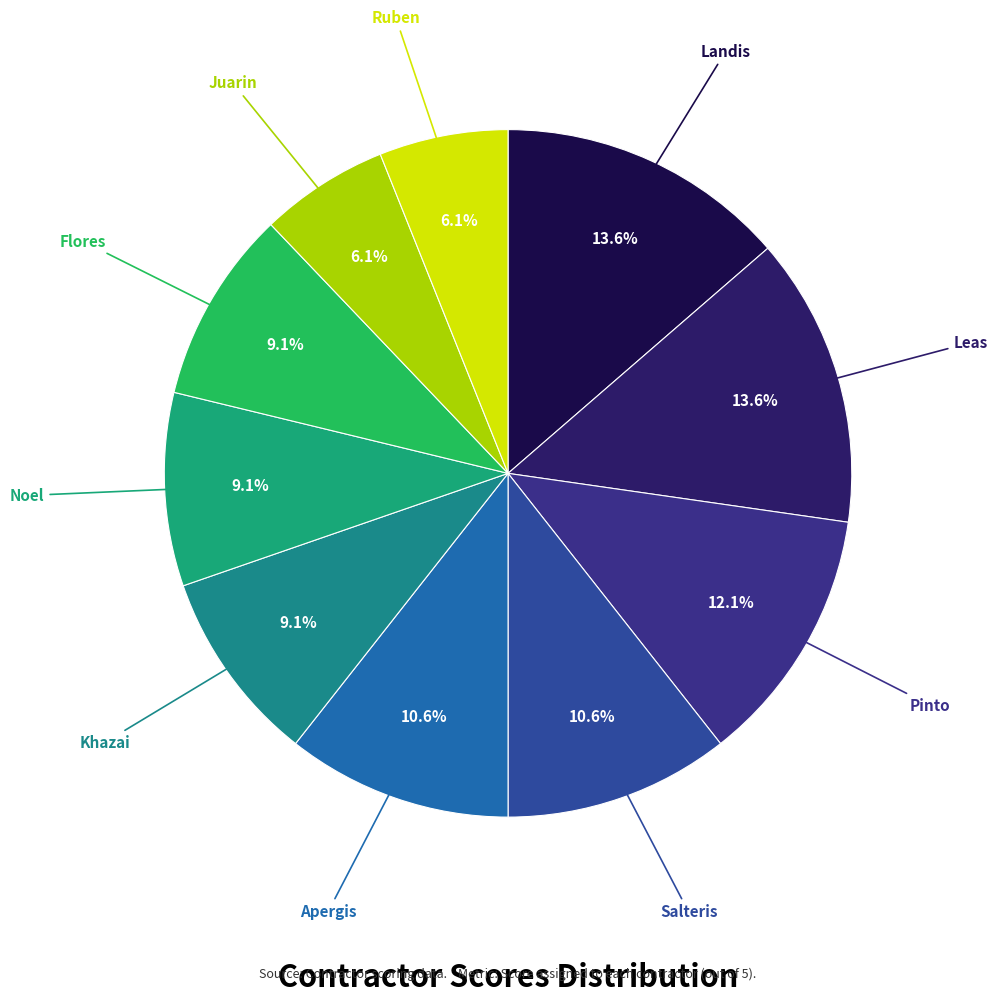

How many slices are in this pie chart?

10